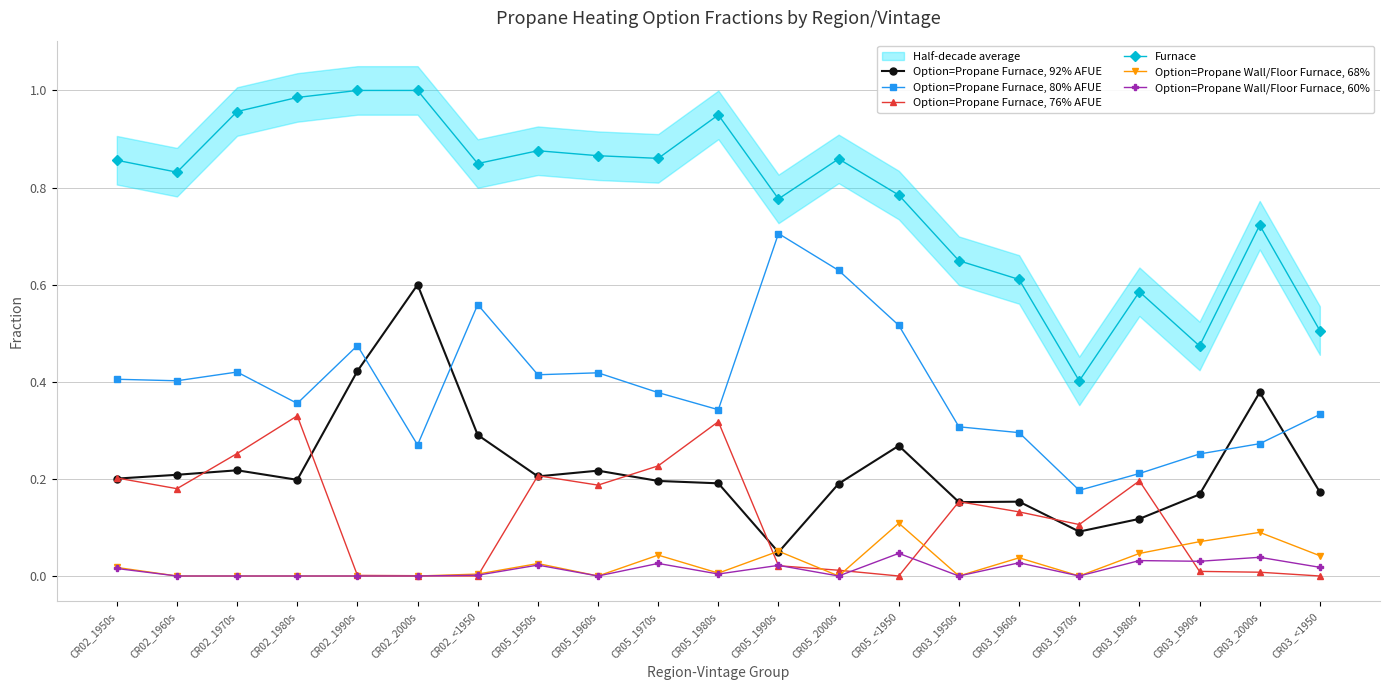

True or false: Option=Propane Wall/Floor Furnace, 60% and Option=Propane Furnace, 80% AFUE intersect in this chart.

False